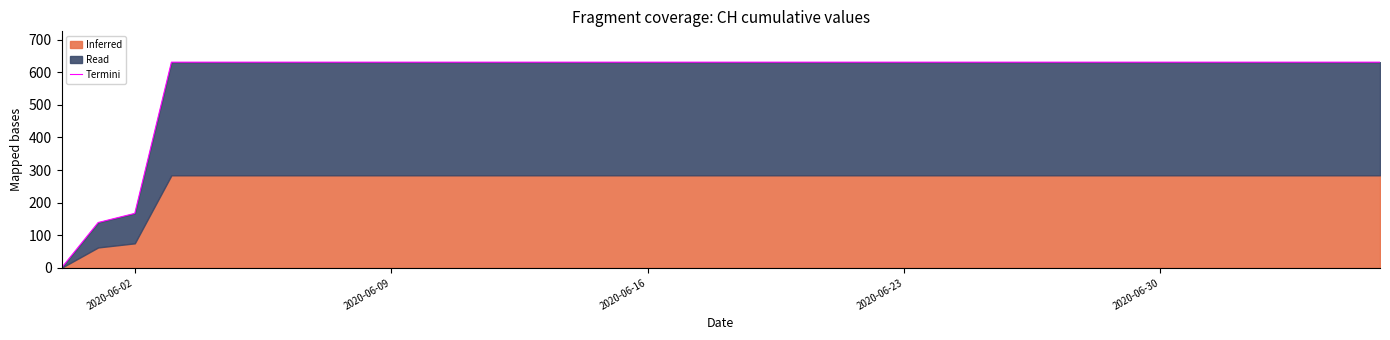

What is the label of the 7th point from the right?

2020-06-30